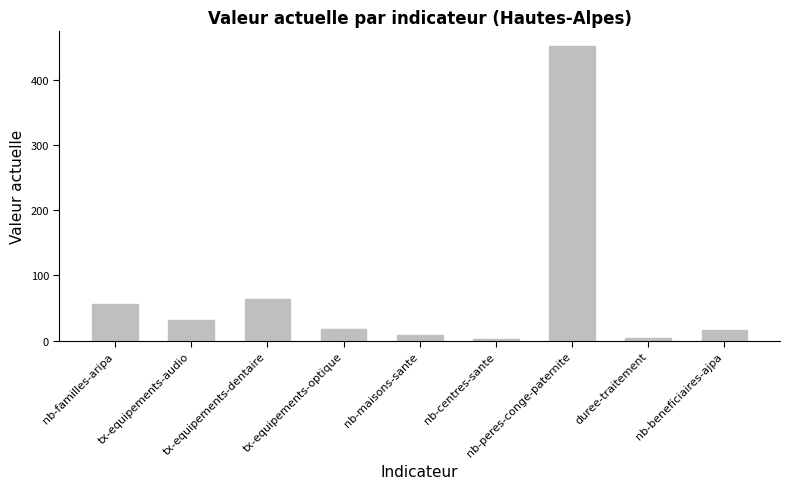

What is the sum of all values?

651.2